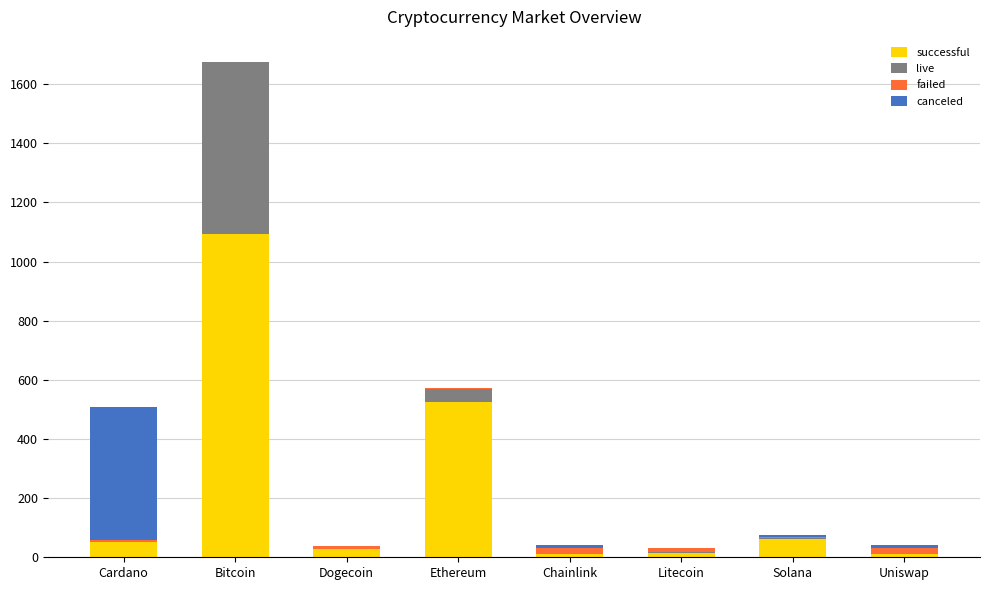

At which category is the sum across all series the highest?

Bitcoin